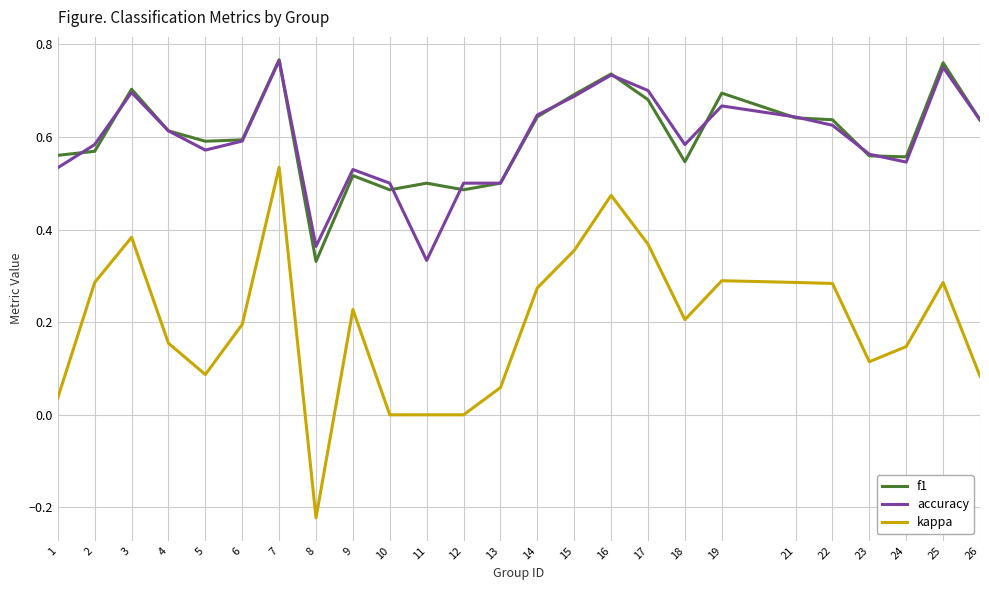

Is the value of accuracy at 25 greater than the value of f1 at 24?

Yes